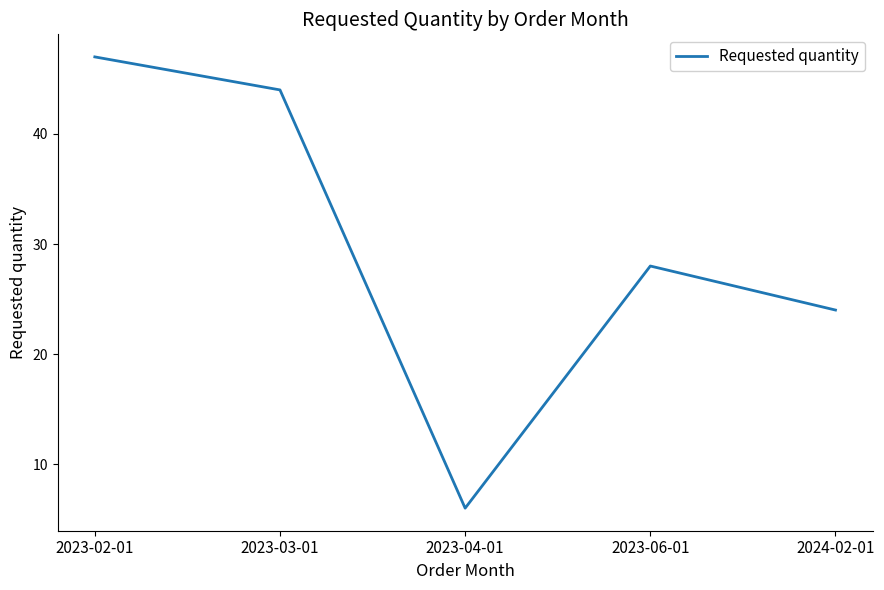

How many lines are shown in the chart?

1